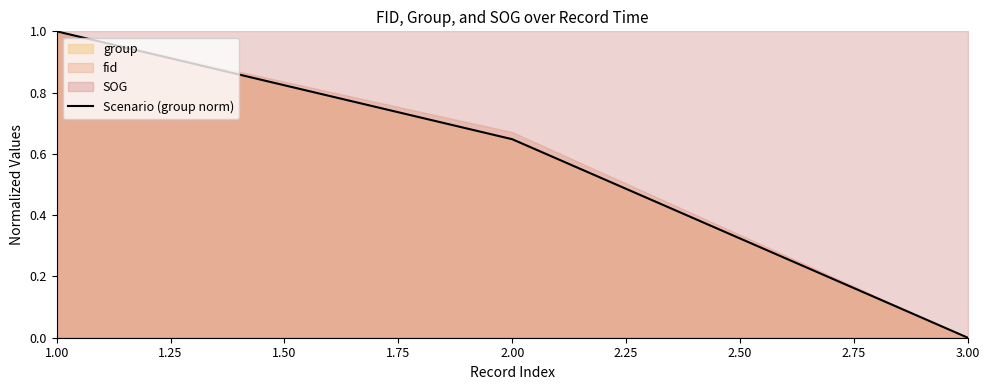

Reading left to right, transcribe all the data shown in this chart.

1.0	0.6	0.0